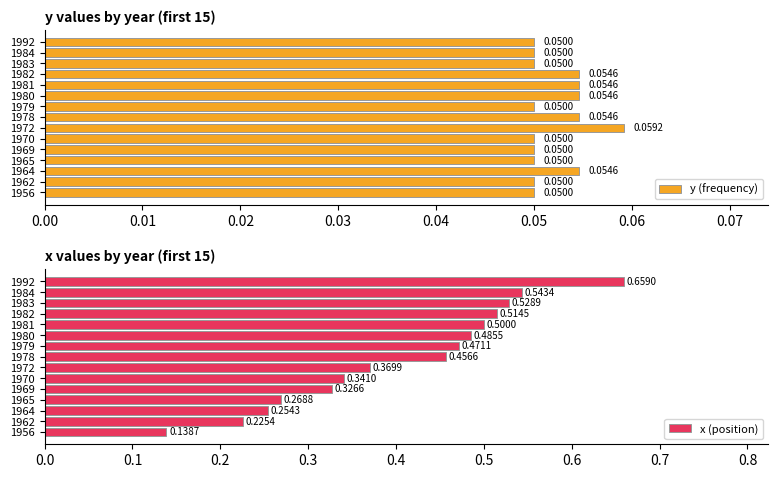

Rank the series by their maximum value, from highest to lowest.

x (position), y (frequency)